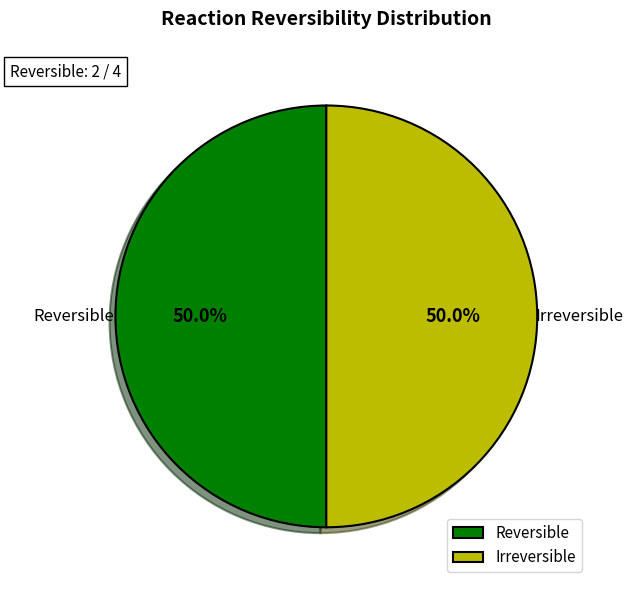

To the nearest percent, what is the difference between the largest and smallest slice percentages?

0%